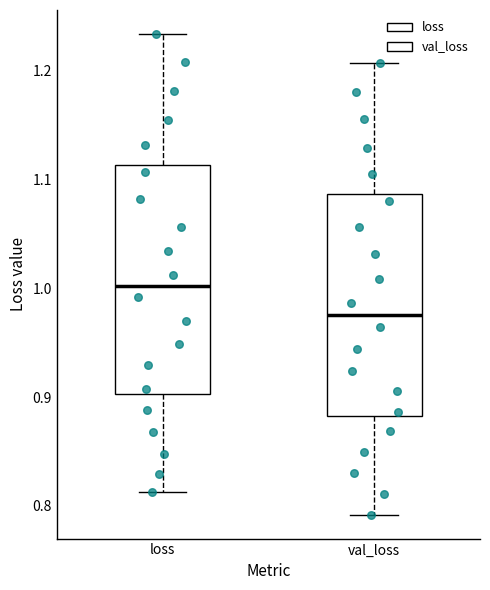

Where is the upper edge of the box for loss on the y-axis? The values are not printed on the chart, so give them approximately, as read against the axis.

1.11